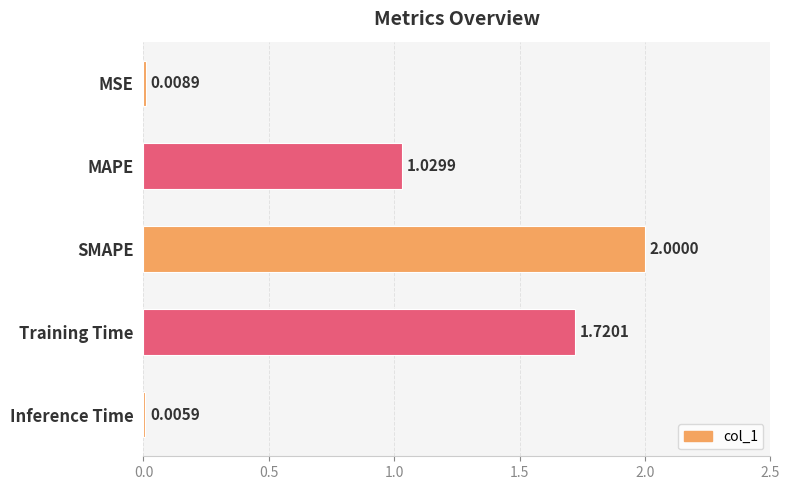

What is the change in value from SMAPE to Training Time?

-0.3